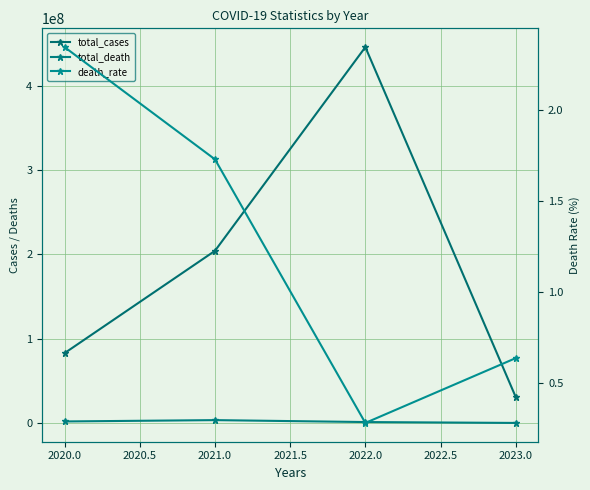

How many total_death values are between 1240911 and 3531130?

3